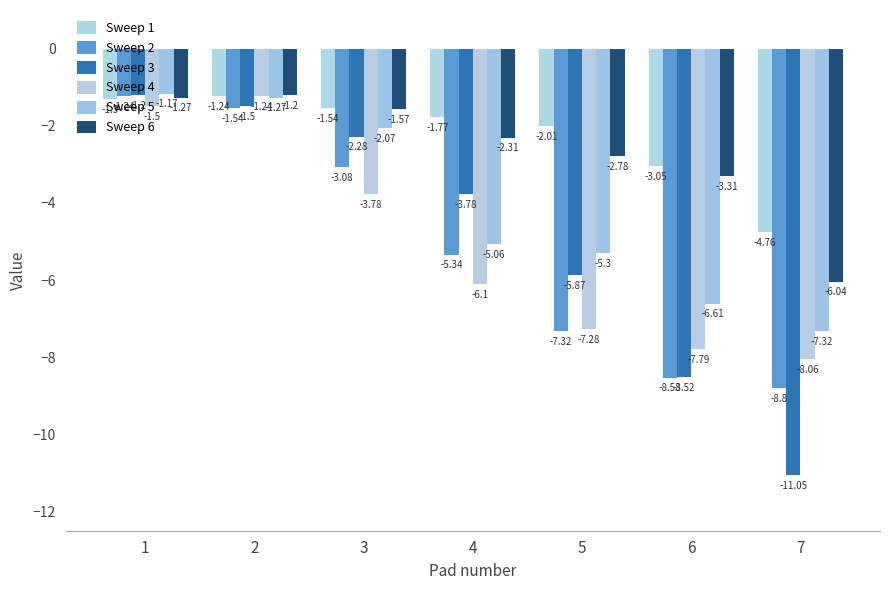

Is it true that Sweep 6 equals -1.3 at 1?

True